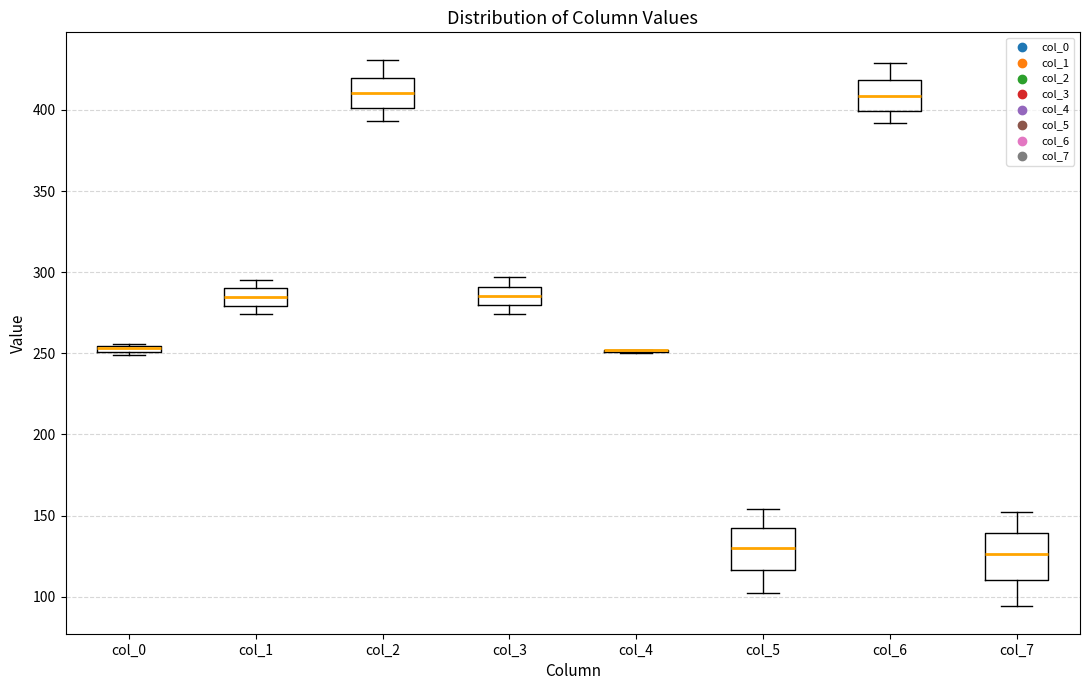

Where is the lower edge of the box for col_6 on the y-axis? The values are not printed on the chart, so give them approximately, as read against the axis.

400